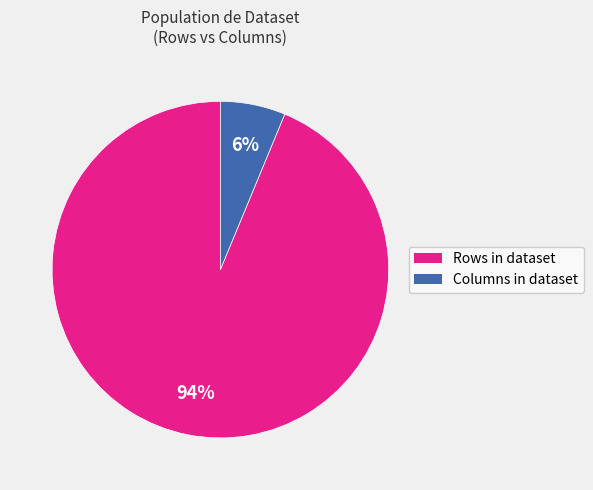

Count the number of slices in the pie.

2